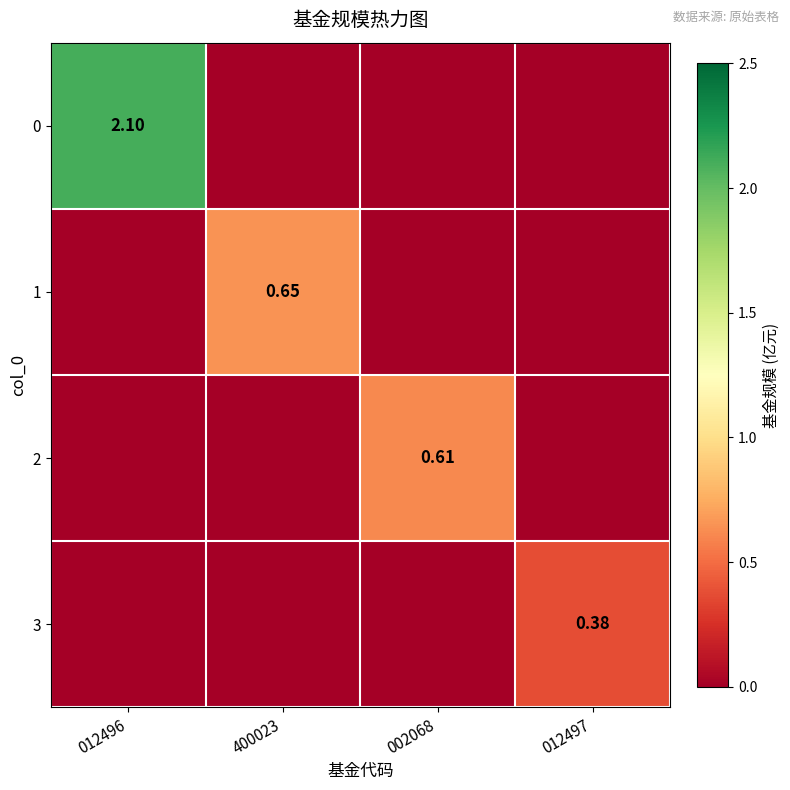

Which category has the lowest value across all series?

400023